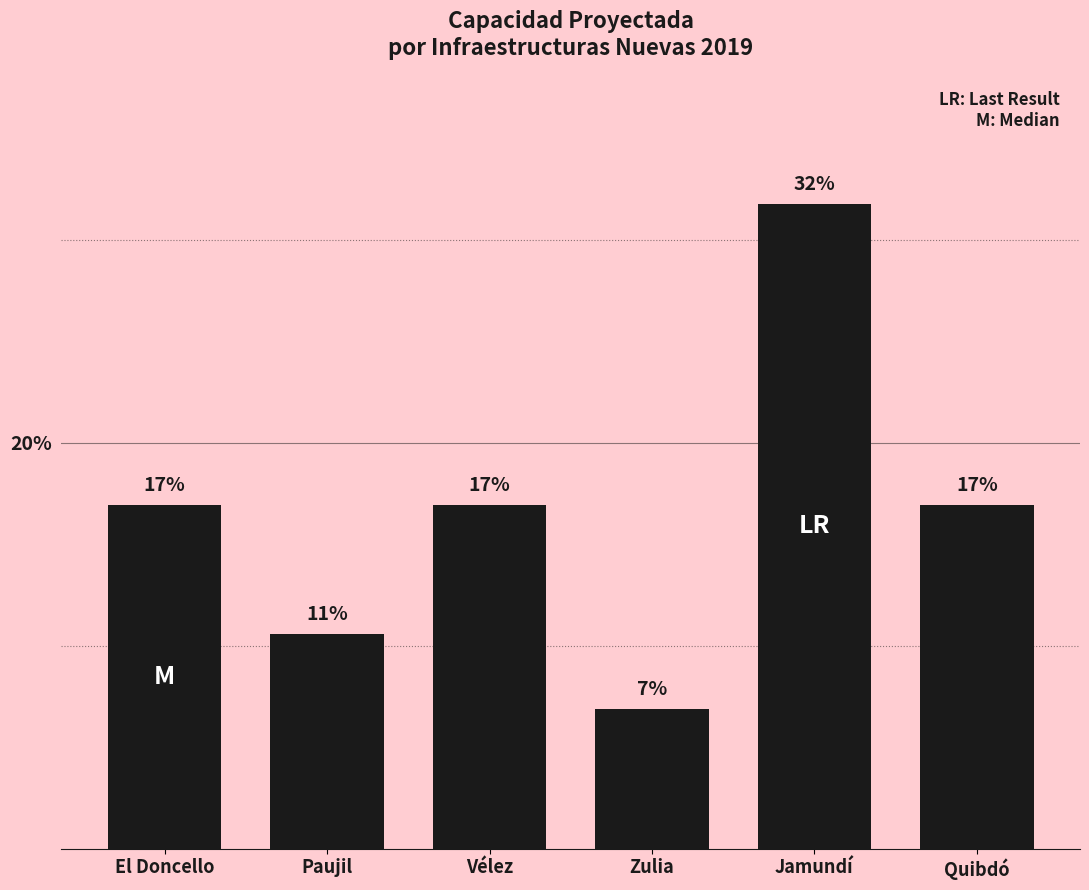

At which category does the chart reach its peak across all series?

Jamundí